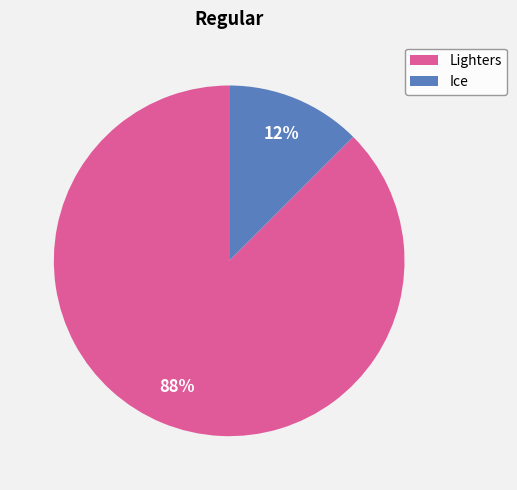

Do Lighters and Ice together represent more than half of the pie?

Yes